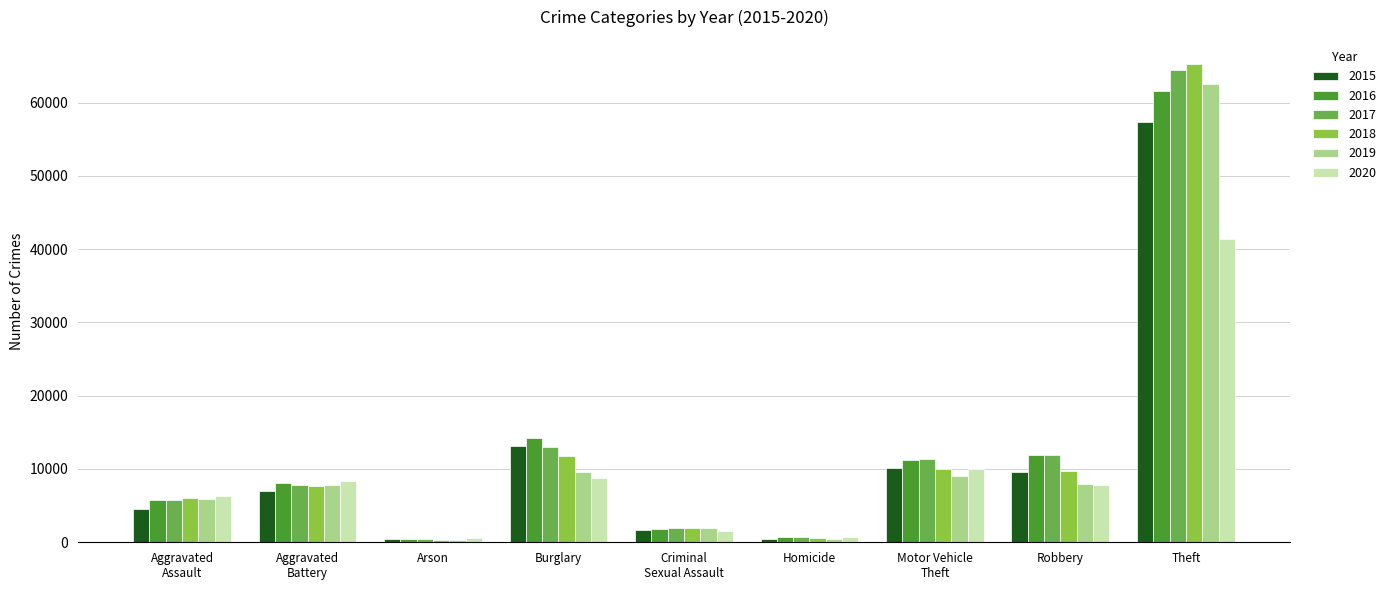

Are the bars horizontal?

No